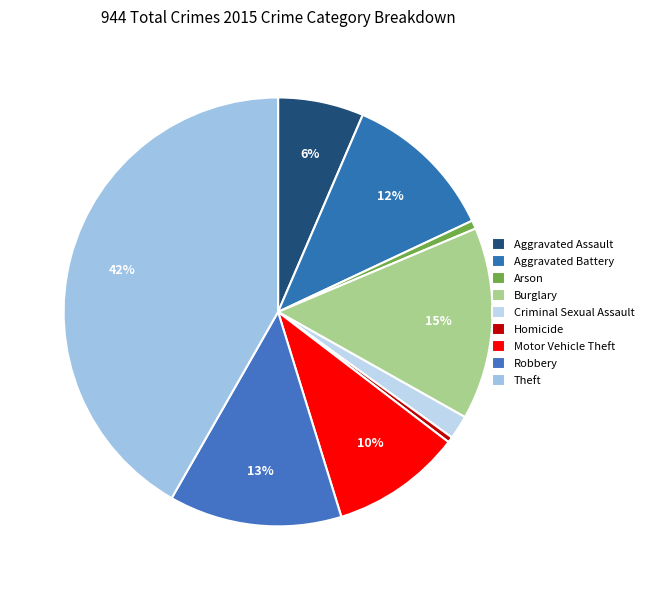

Which category has the biggest portion of the pie?

Theft